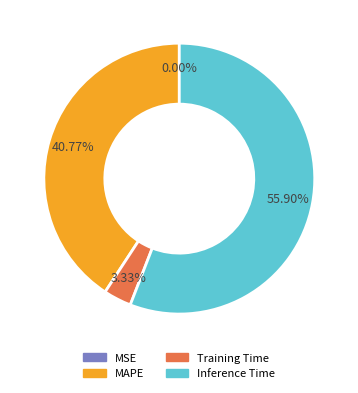

Which slice is the largest?

Inference Time